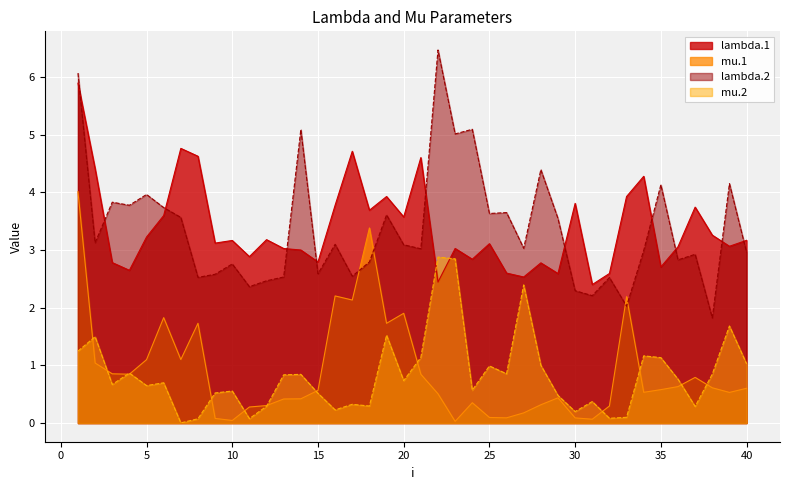

Which series has the largest total across all categories?

lambda.1